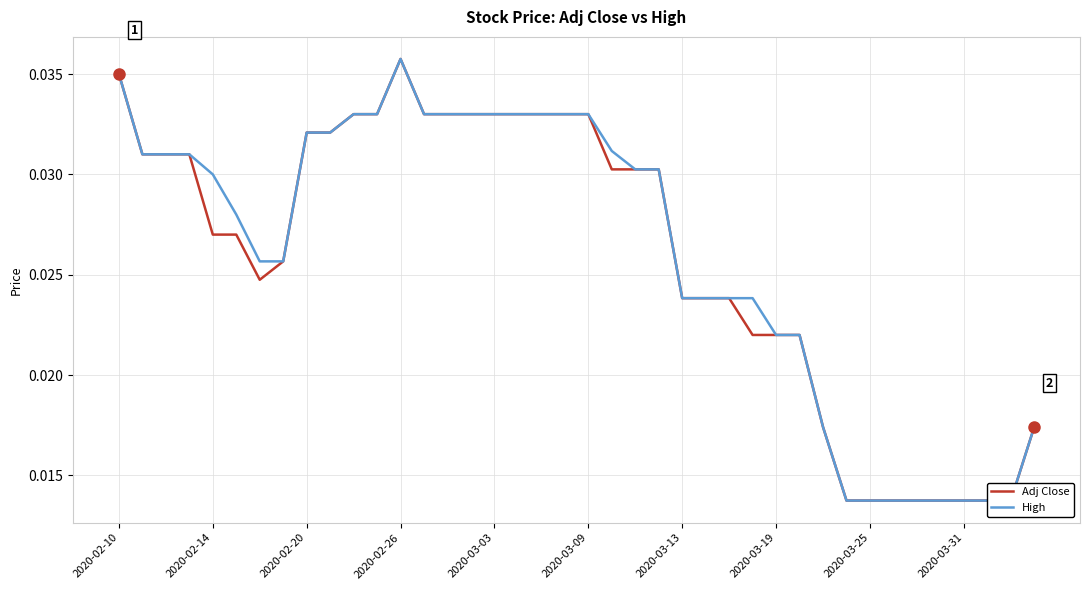

How many lines are shown in the chart?

2